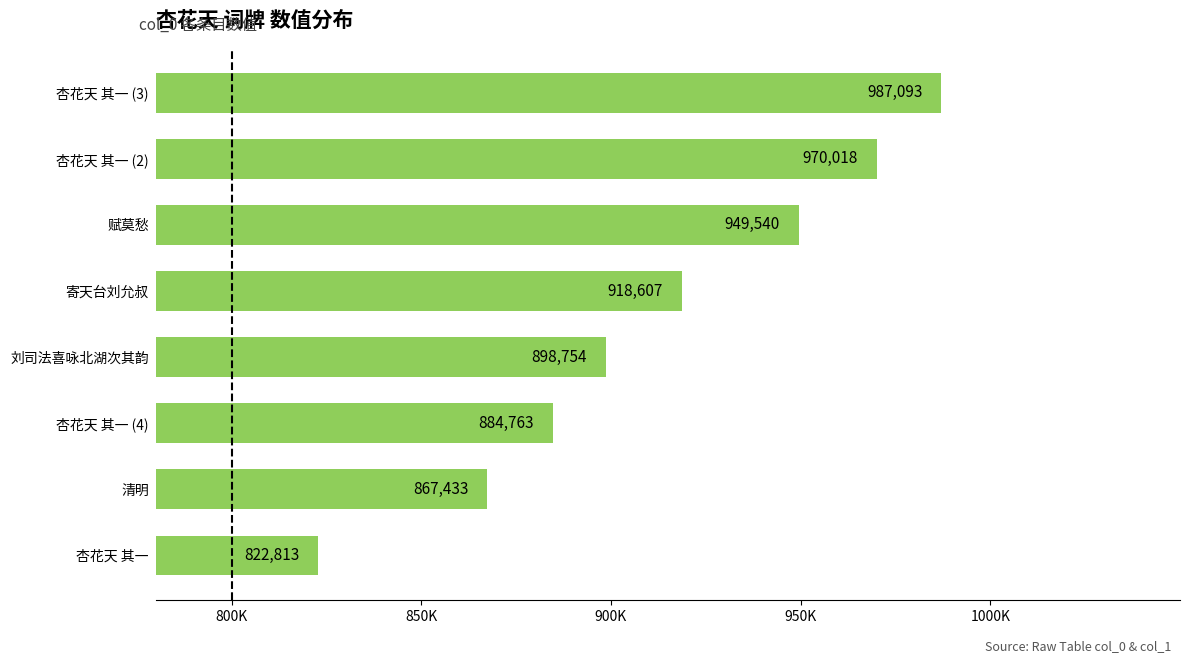

What is the sum of all values?

7299021